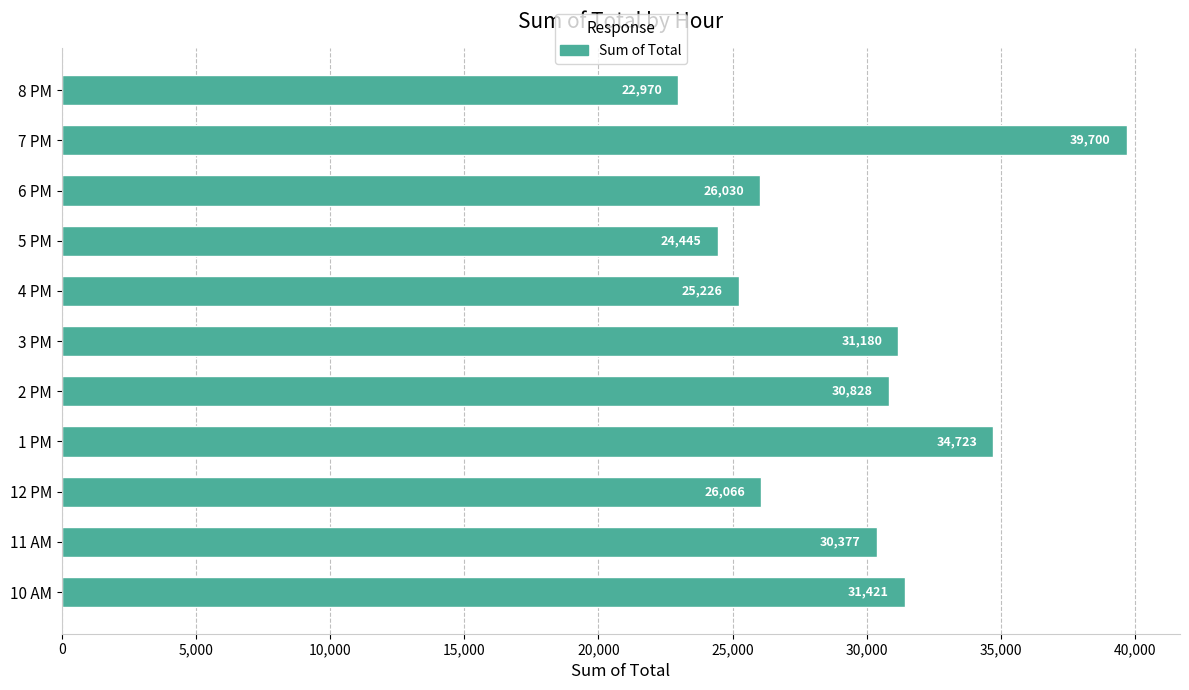

Is it true that the value at 1 PM is 10386.8?

False